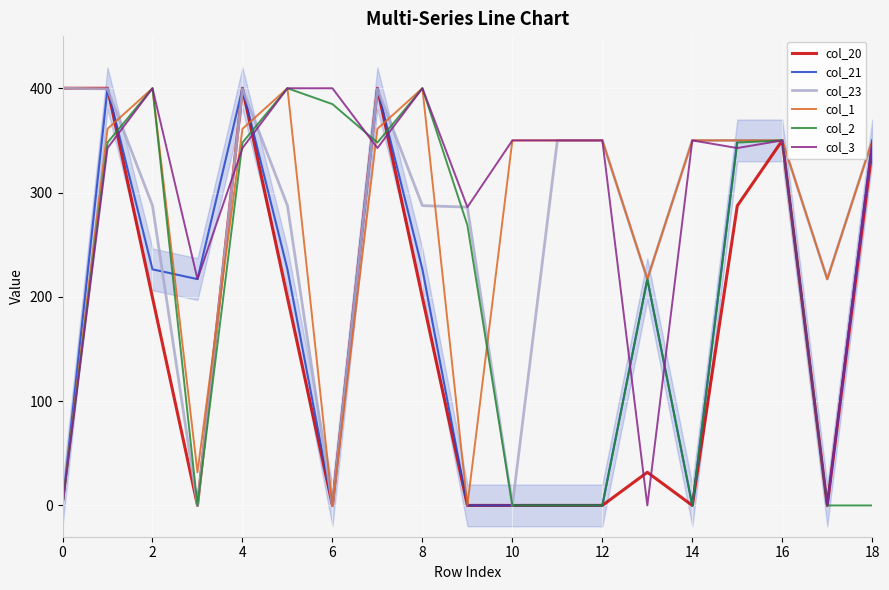

How many data points in col_1 are above 350?

6